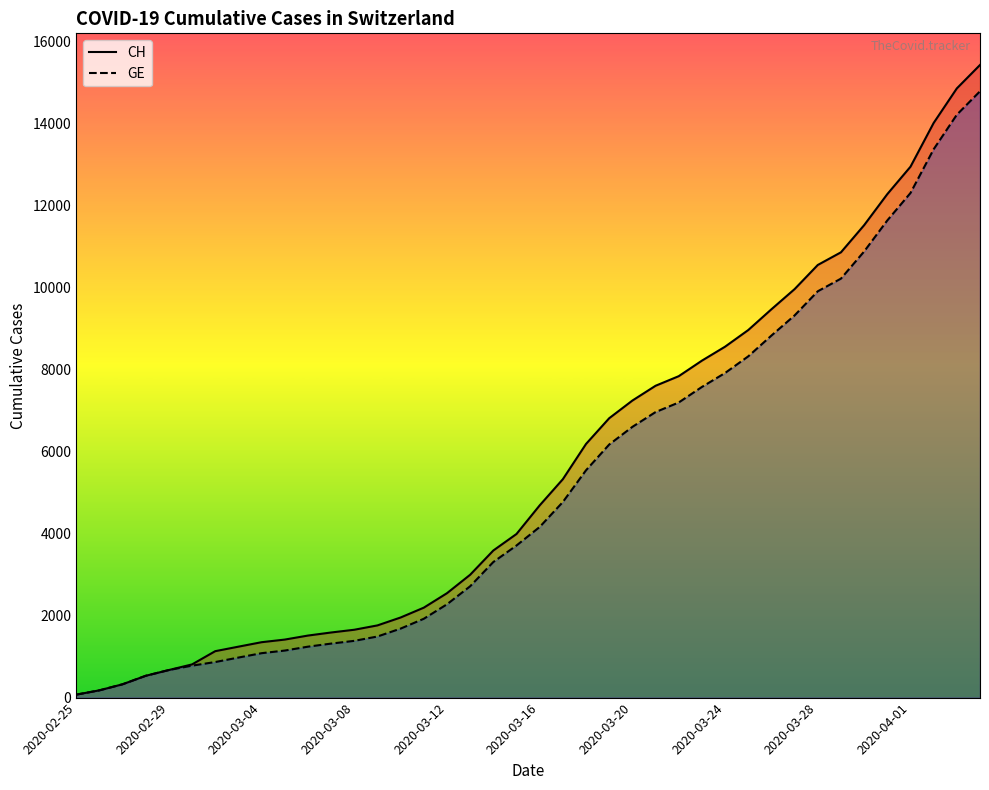

Which series has the widest spread of values?

CH